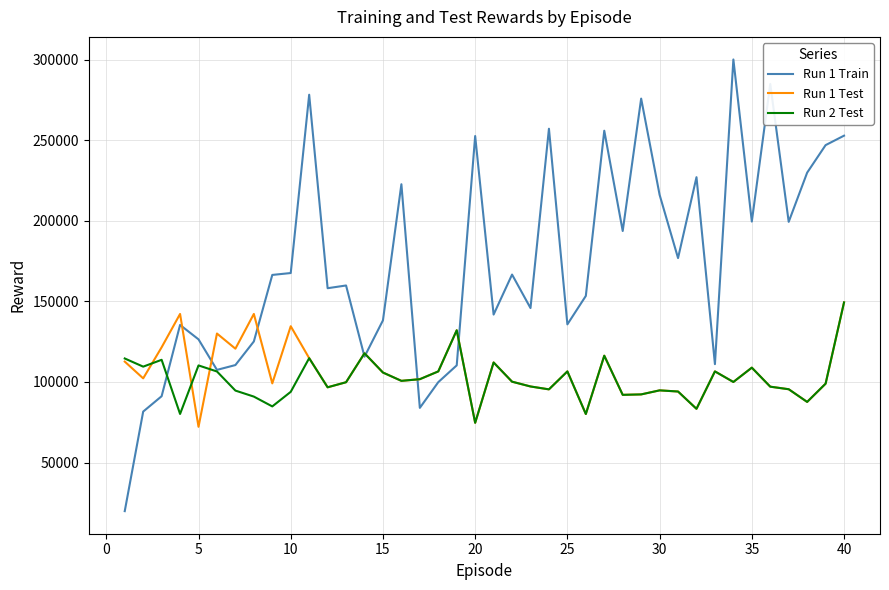

What is the minimum value for Run 1 Test?

72161.4